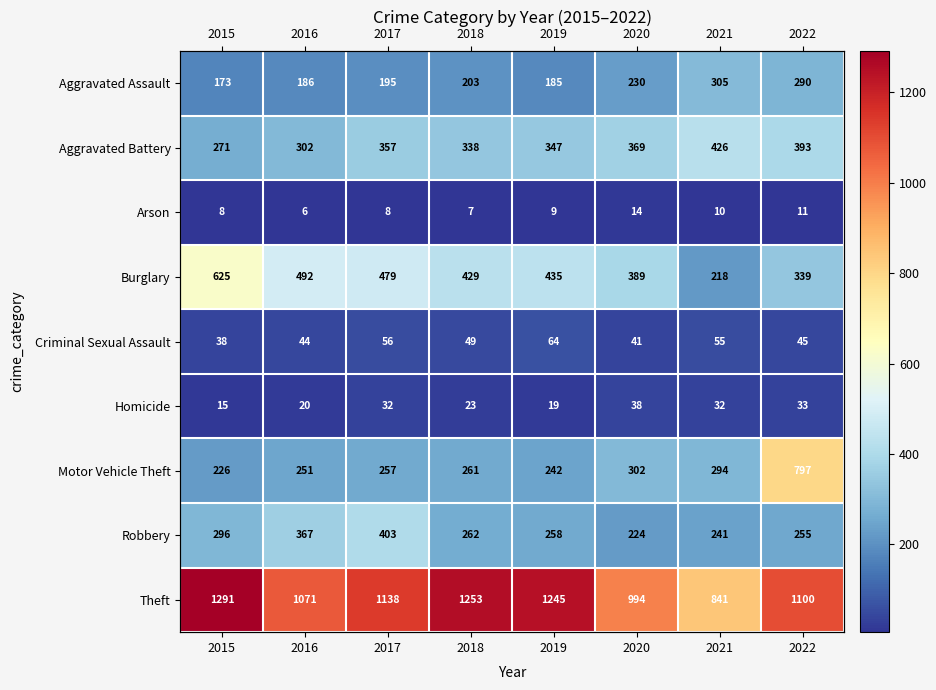

What is the difference between the second highest and minimum values in the Theft series?

412